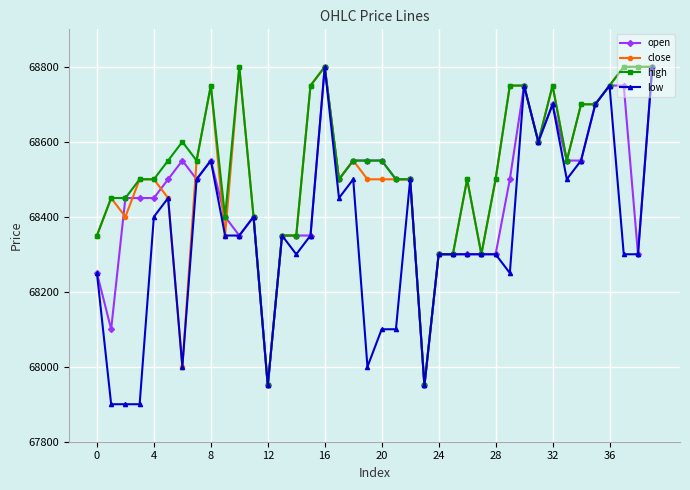

Is this an area chart (filled region under the line)?

No